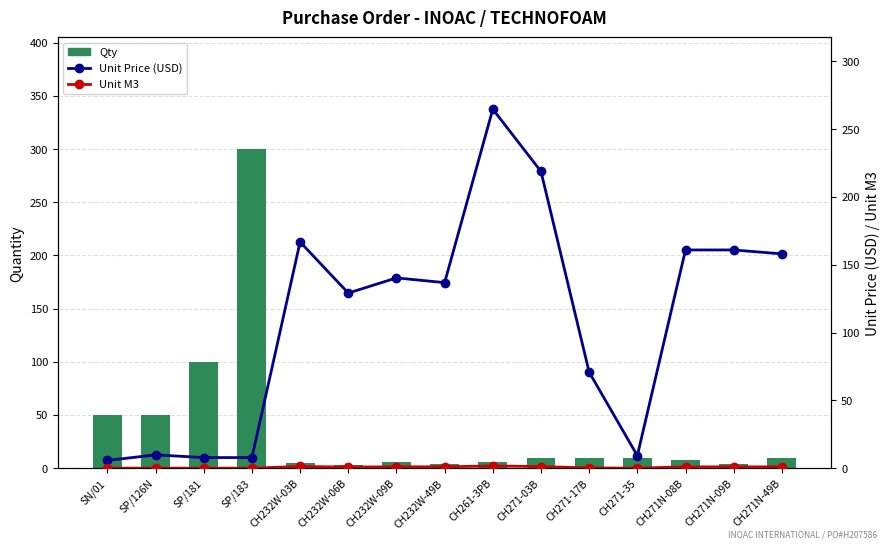

True or false: Unit M3 has a value of 0.0 at SP/181.

True